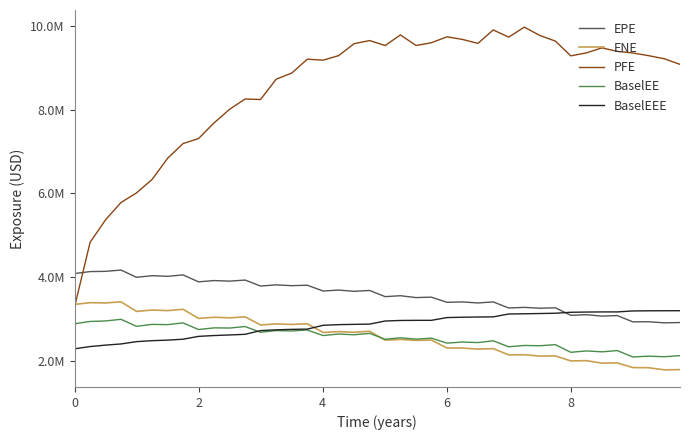

Is this an area chart (filled region under the line)?

No